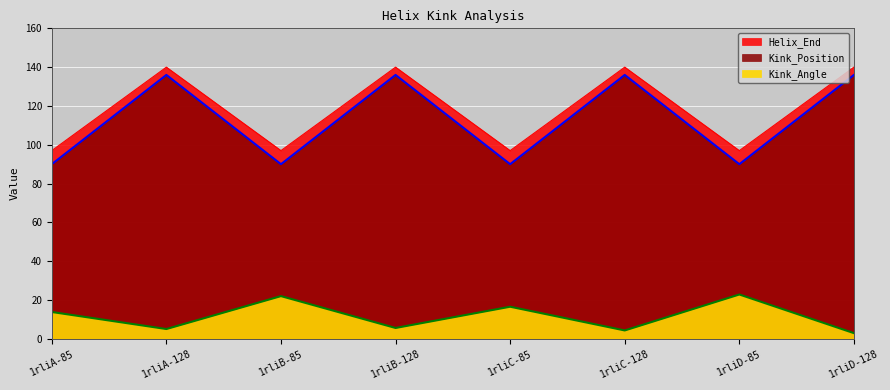

True or false: Helix_End and Kink_Position intersect in this chart.

False